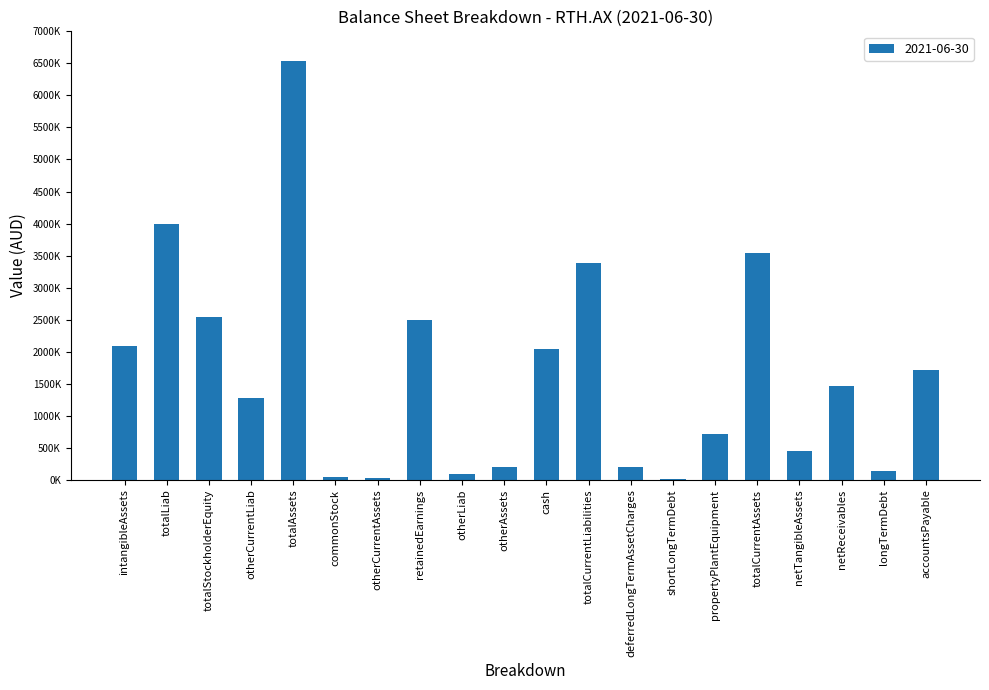

What is the sum of all values?

33017000